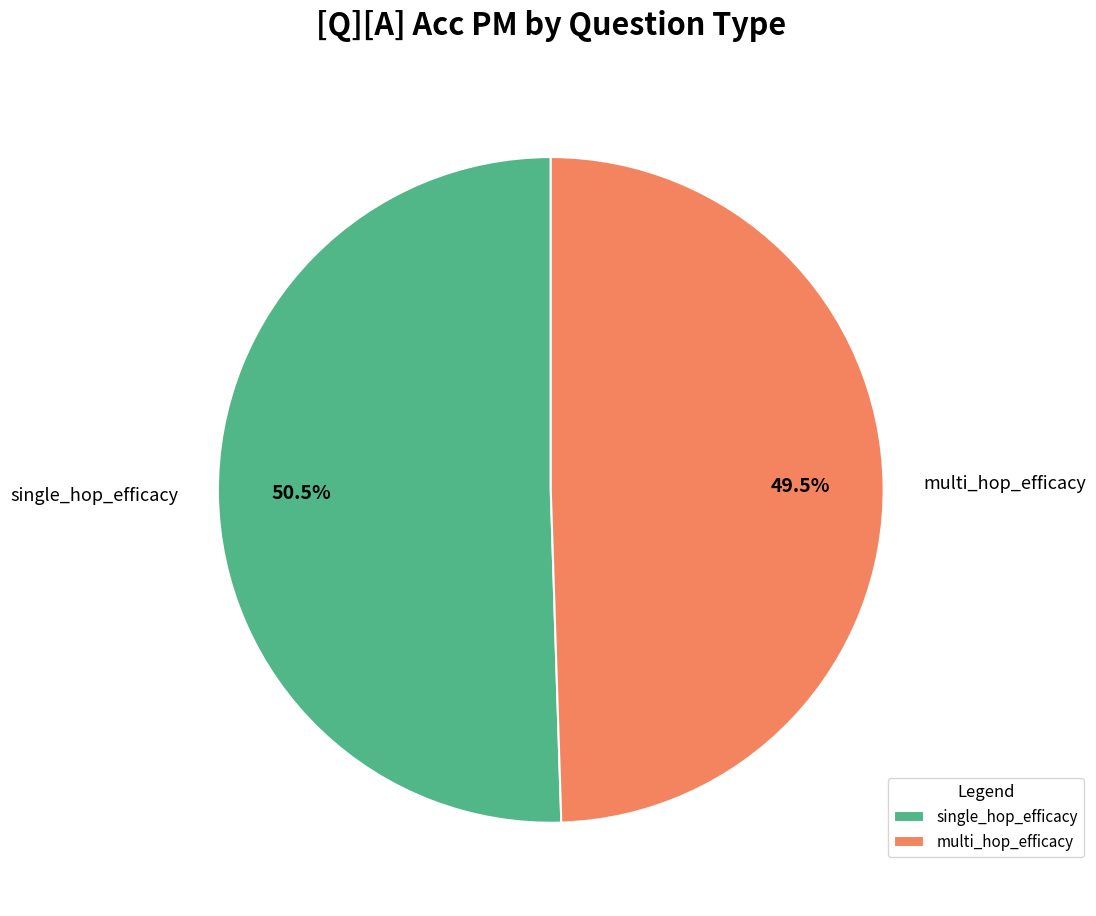

What is the majority slice?

single_hop_efficacy